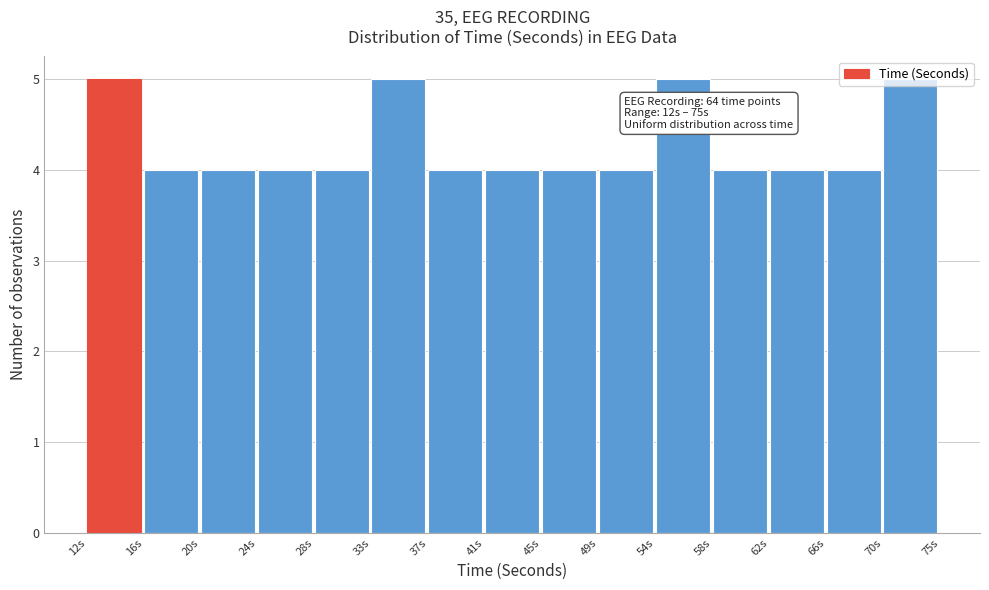

What position from the right is 28s?

11